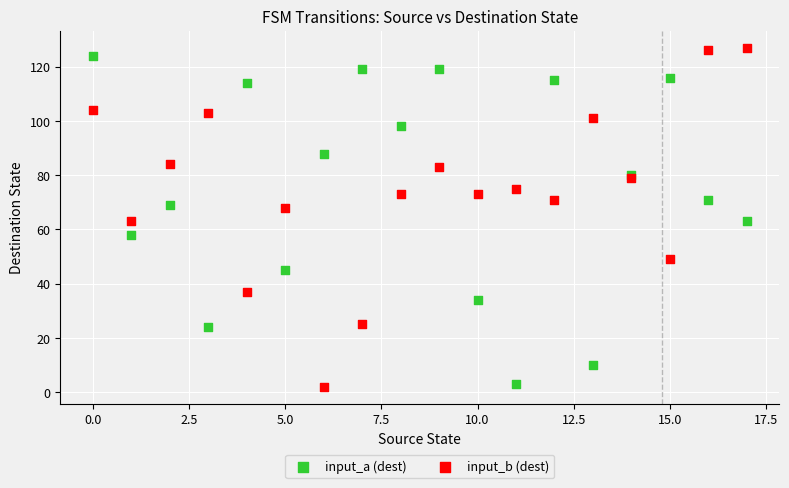

What are all the series names shown in the legend?

input_a (dest), input_b (dest)